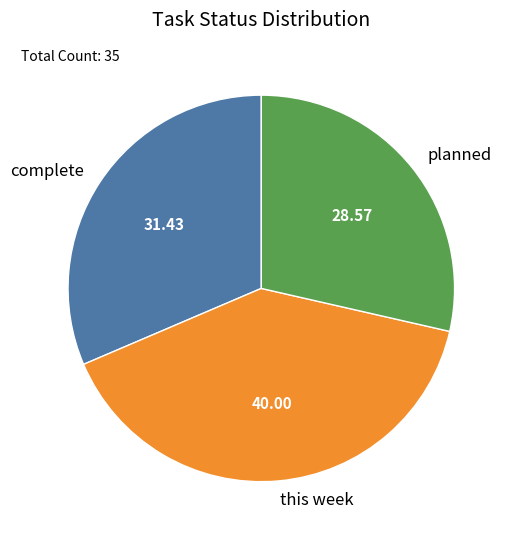

Rank the categories by value from highest to lowest.

this week, complete, planned